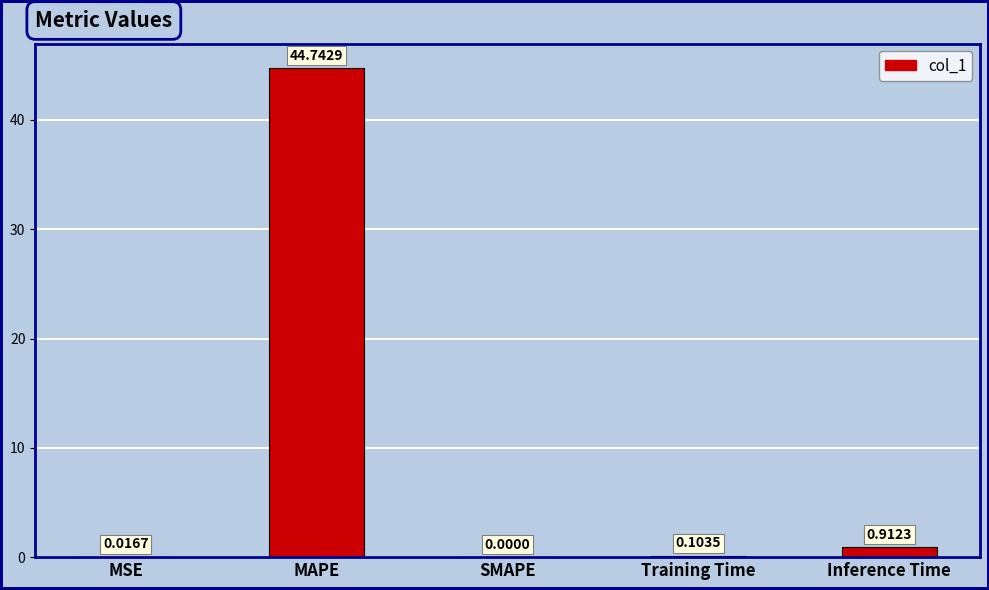

At which label is the value closest to 22?

Inference Time